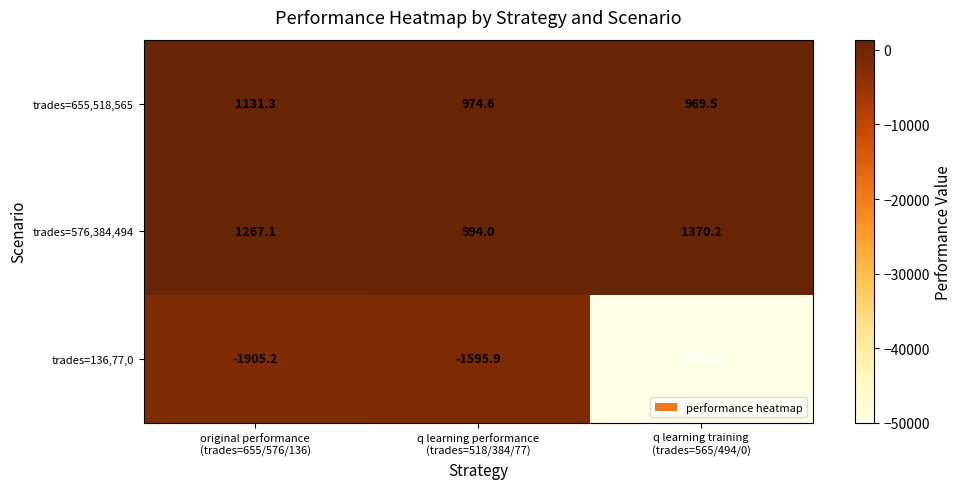

Rank the series by their maximum value, from highest to lowest.

trades=576,384,494, trades=655,518,565, trades=136,77,0